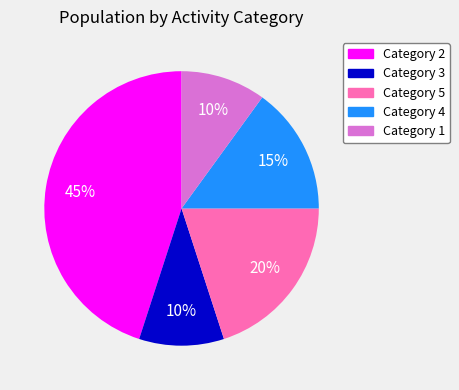

Does Category 3 represent more than half of the total?

No